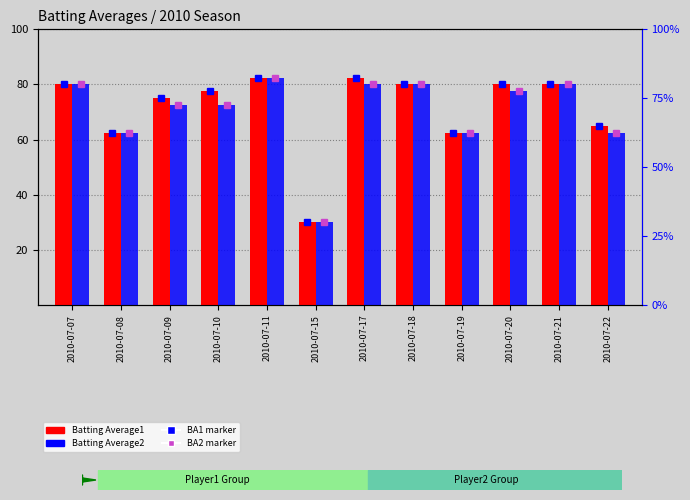

Reading left to right, what are all the values shown in this chart?

Batting Average1: 2010-07-07=80.0	2010-07-08=62.5	2010-07-09=75.0	2010-07-10=77.5	2010-07-11=82.5	2010-07-15=30.0	2010-07-17=82.5	2010-07-18=80.0	2010-07-19=62.5	2010-07-20=80.0	2010-07-21=80.0	2010-07-22=65.0
Batting Average2: 2010-07-07=80.0	2010-07-08=62.5	2010-07-09=72.5	2010-07-10=72.5	2010-07-11=82.5	2010-07-15=30.0	2010-07-17=80.0	2010-07-18=80.0	2010-07-19=62.5	2010-07-20=77.5	2010-07-21=80.0	2010-07-22=62.5